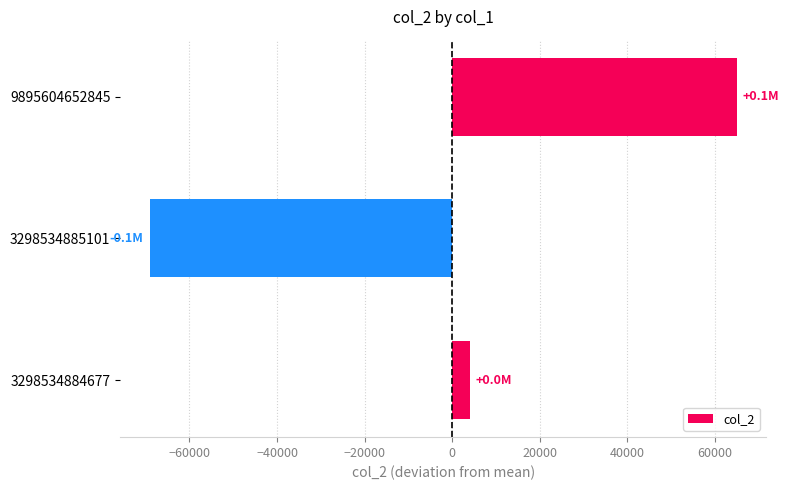

List the labels in order of value, largest first.

9895604652845, 3298534884677, 3298534885101